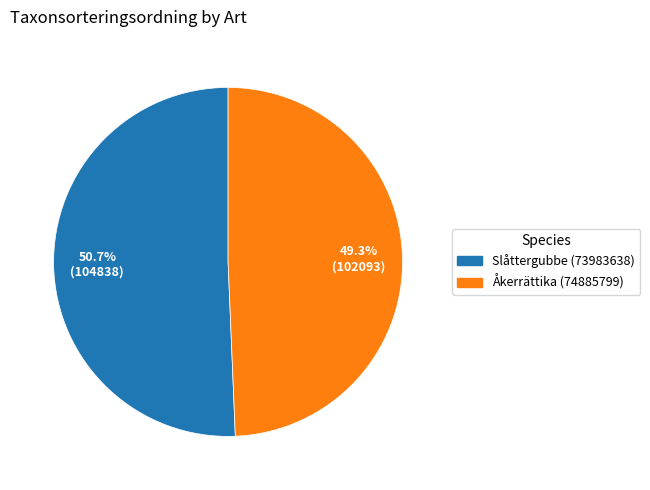

Which has a higher value, Slåttergubbe (73983638) or Åkerrättika (74885799)?

Slåttergubbe (73983638)